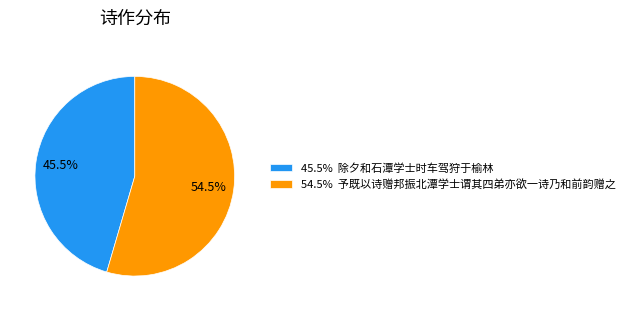

Does any single category account for the majority?

Yes